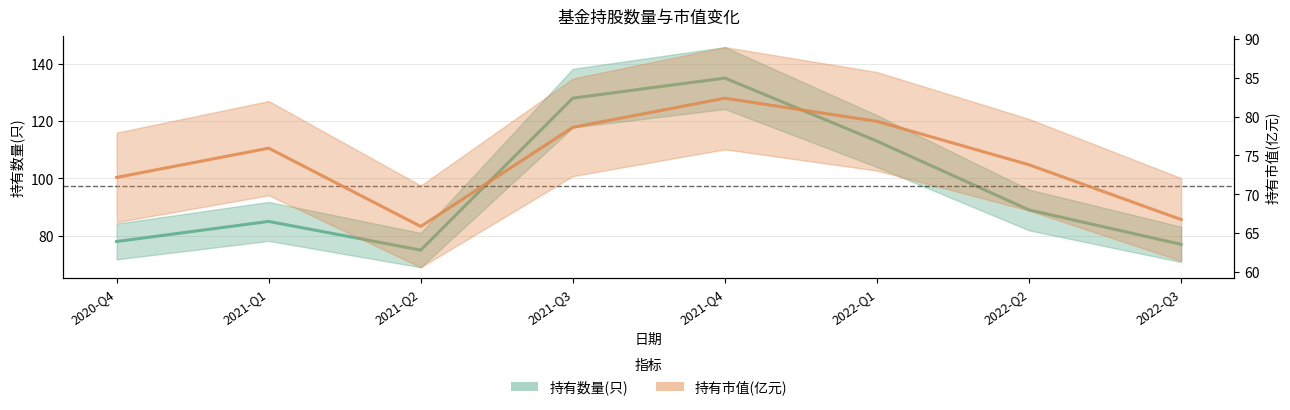

The 持有市值(亿元)_line series shows 96.6 at 2021-Q2. True or false?

False